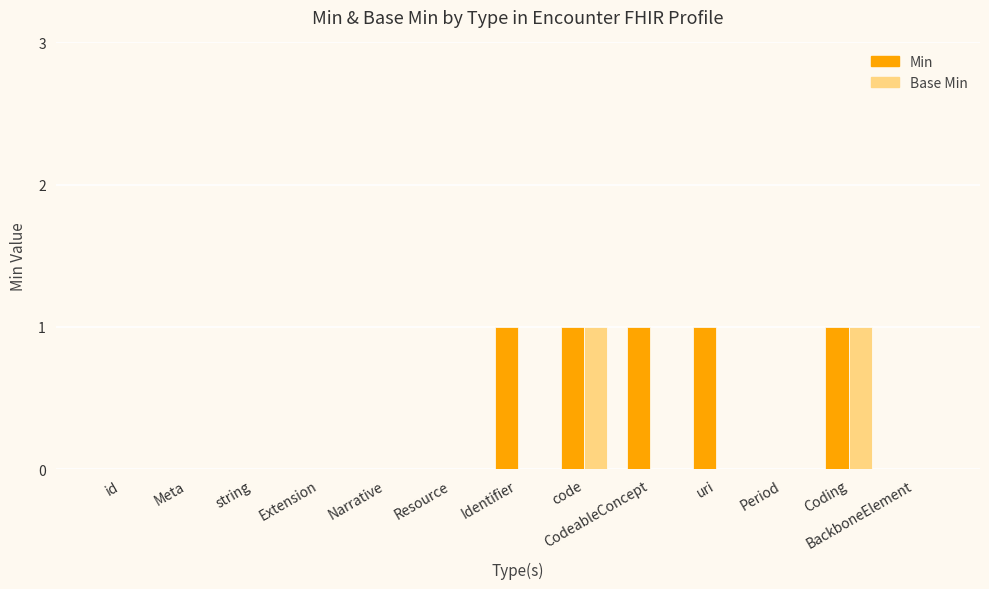

Which series has the largest total across all categories?

Min